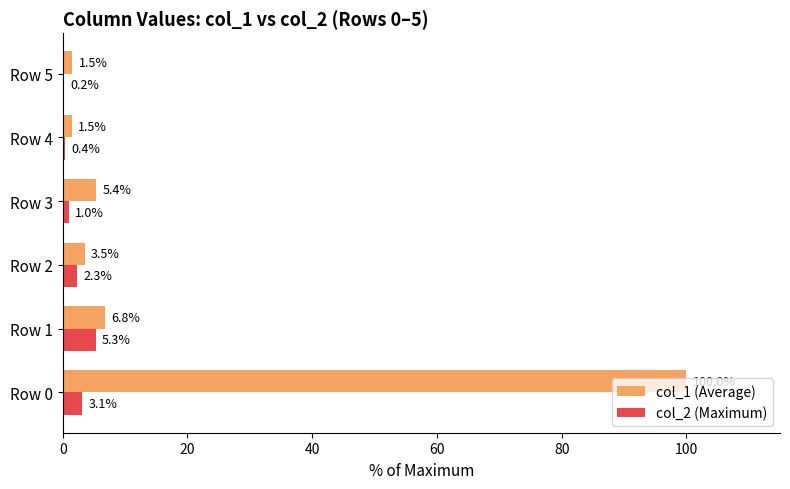

What is the sum of all col_2 (Maximum) values?

12.3